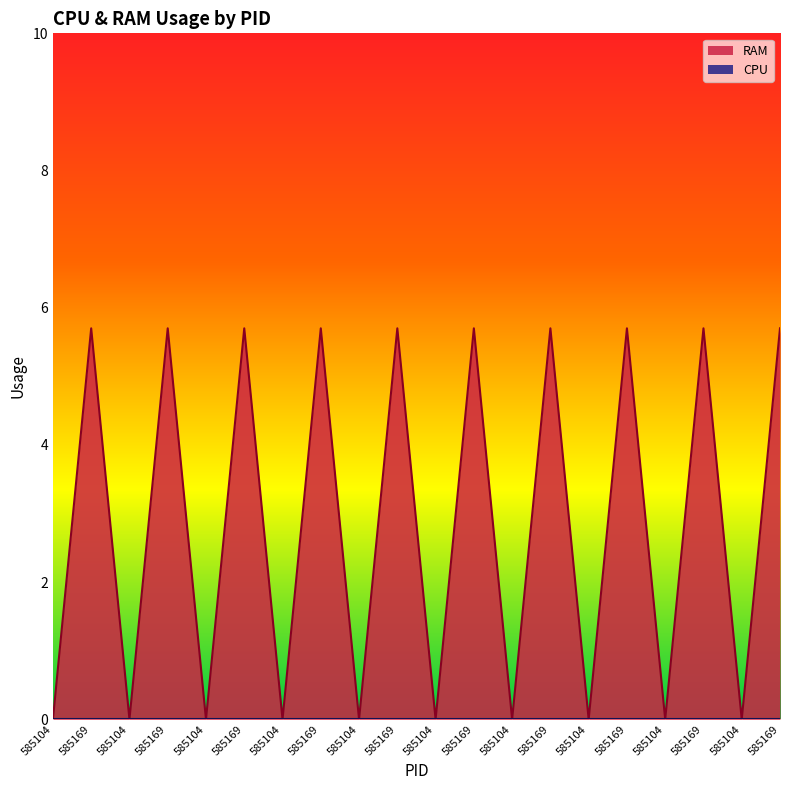

How many lines are shown in the chart?

2